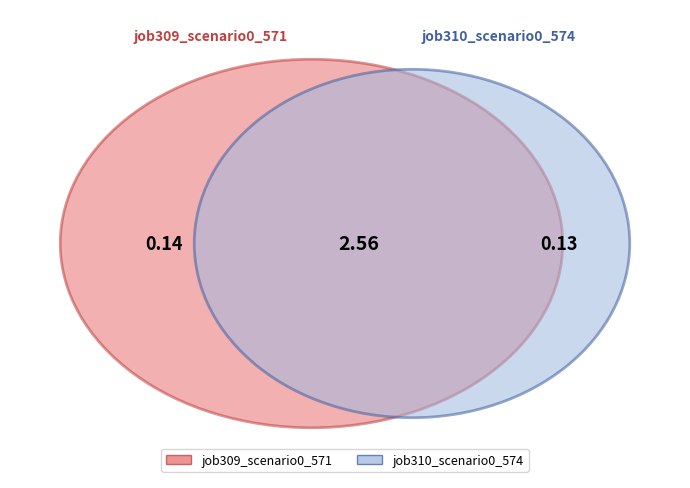

Rank the series by their maximum value, from highest to lowest.

job309_scenario0_571, job310_scenario0_574